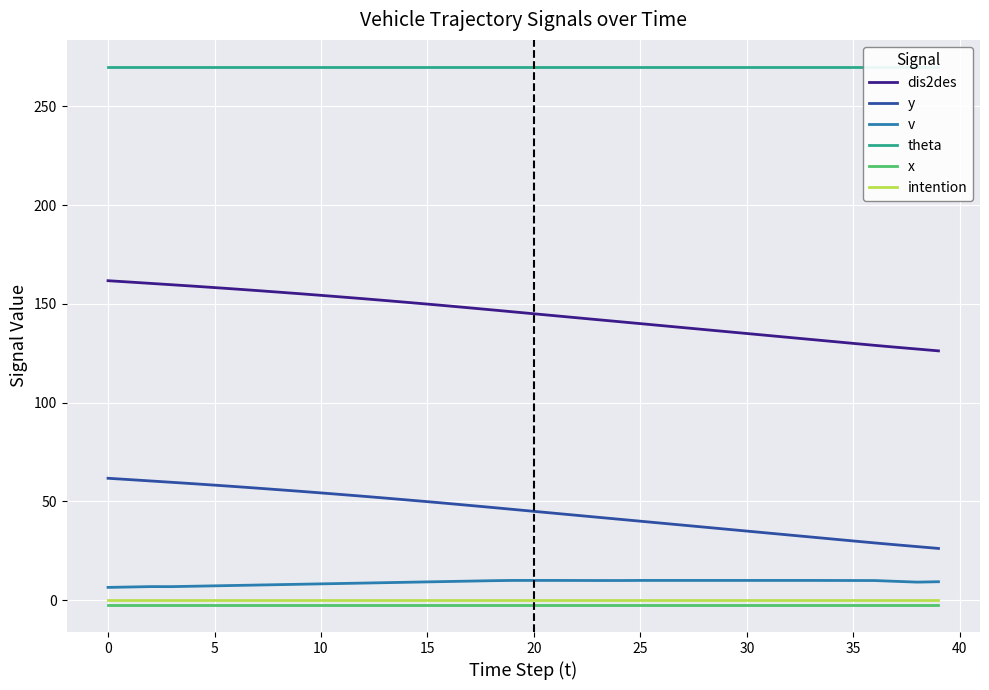

True or false: x and intention intersect in this chart.

False